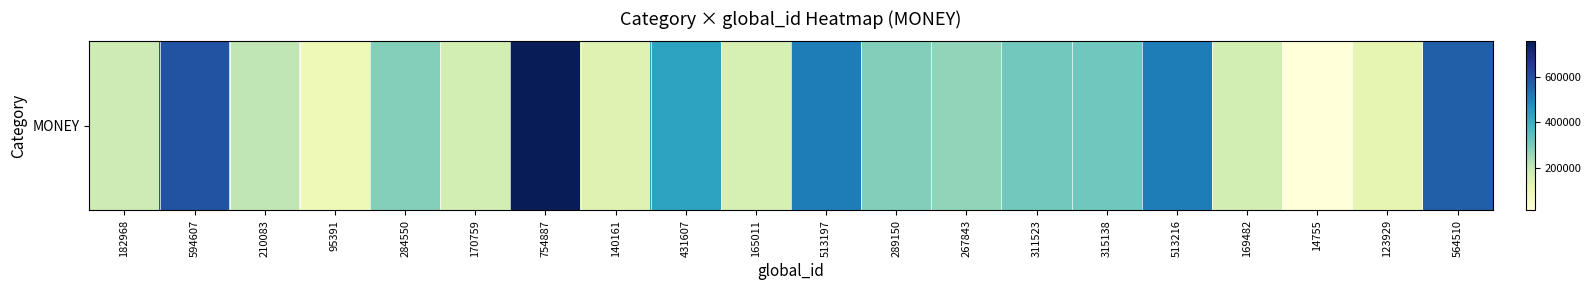

List the labels in order of value, largest first.

754887, 594607, 564510, 513216, 513197, 431607, 315138, 311523, 289150, 284550, 267843, 210083, 182968, 170759, 169482, 165011, 140161, 123929, 95391, 14755